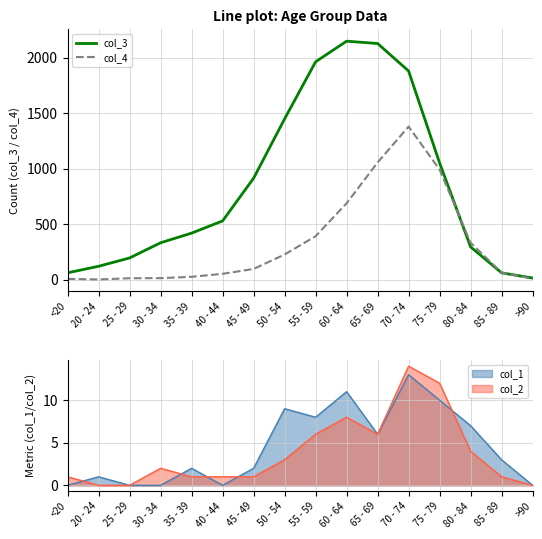

True or false: col_4 has a value of 86 at 50 - 54.

False